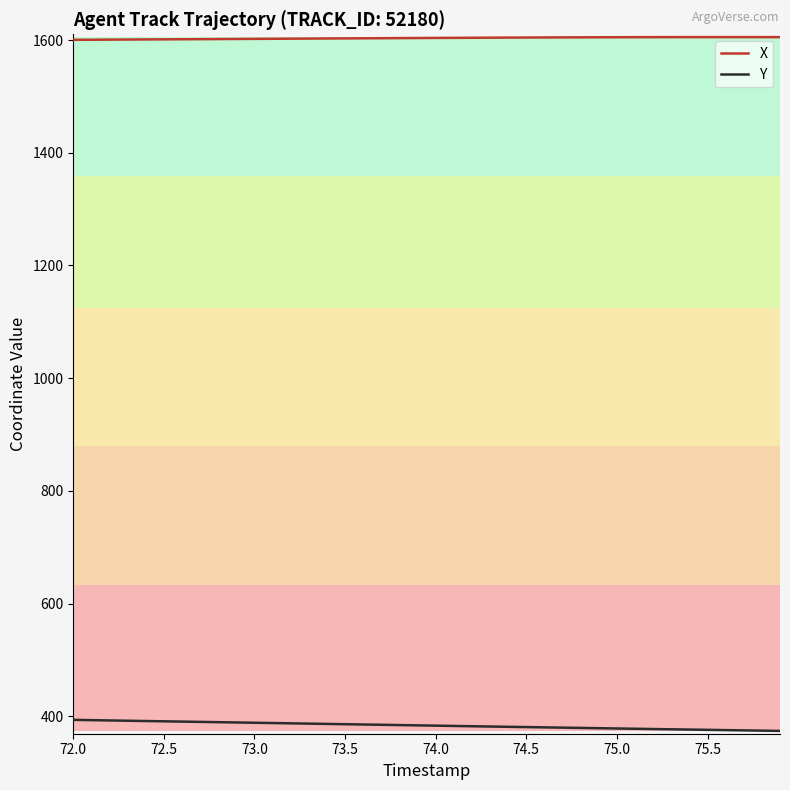

What is the minimum value for Y?

373.9